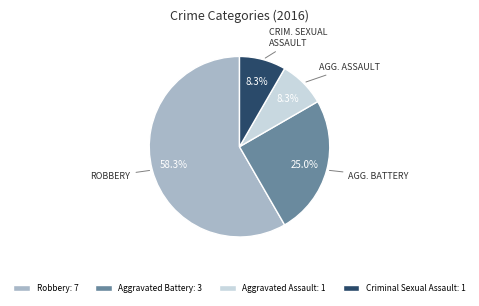

To the nearest percent, what is the difference between the Aggravated Assault and Aggravated Battery slice percentages?

17%